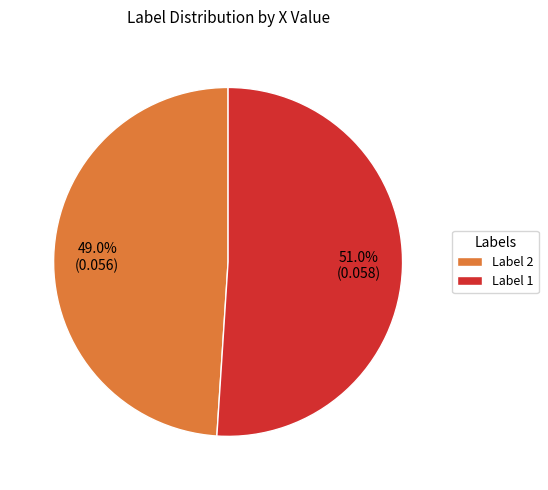

Does Label 2 represent more than half of the total?

No